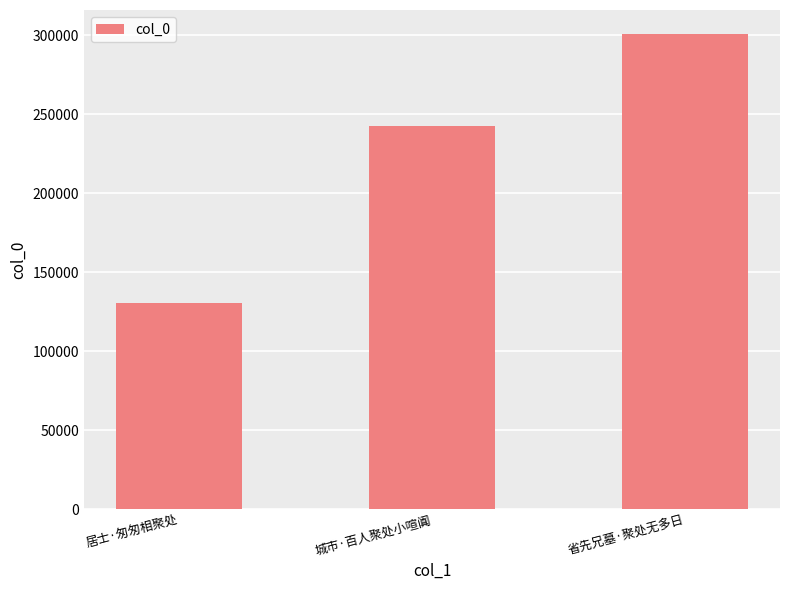

The value at 省先兄墓·聚处无多日 is 492063. True or false?

False